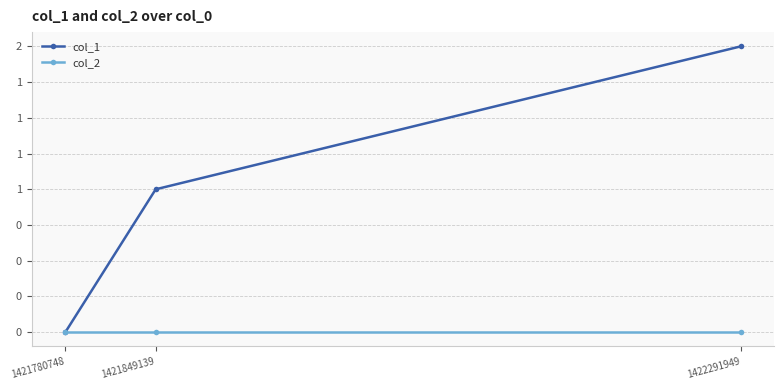

Is this an area chart (filled region under the line)?

No